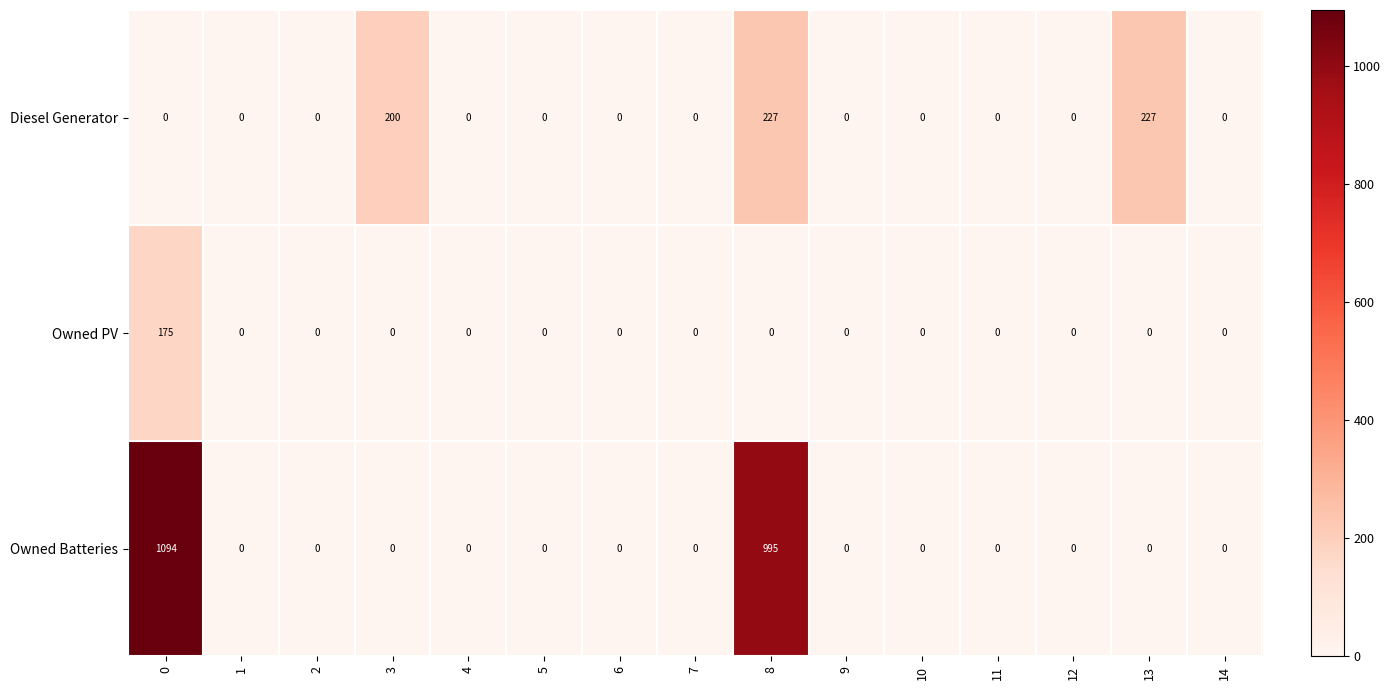

Which series has the largest range (max minus min)?

Owned Batteries